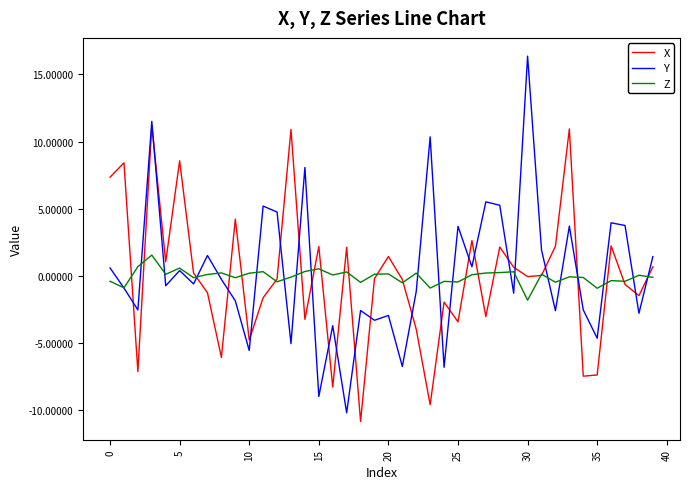

What are all the series names shown in the legend?

X, Y, Z